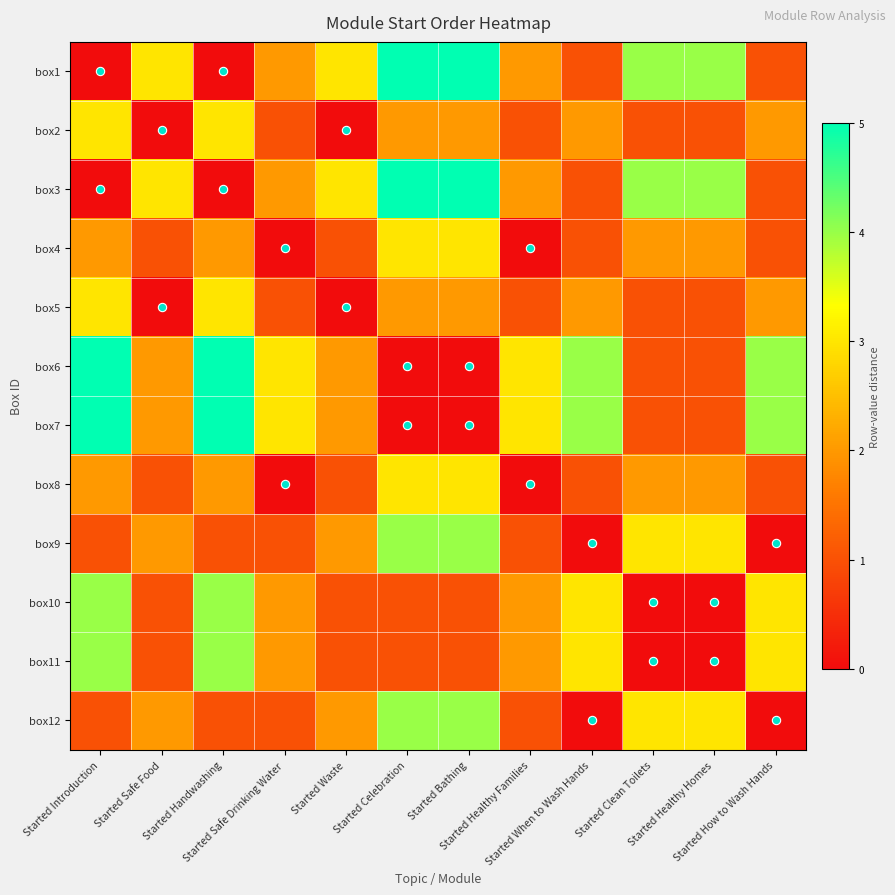

Reading right to left, transcribe all the data shown in this chart.

box1: Started How to Wash Hands=1	Started Healthy Homes=4	Started Clean Toilets=4	Started When to Wash Hands=1	Started Healthy Families=2	Started Bathing=5	Started Celebration=5	Started Waste=3	Started Safe Drinking Water=2	Started Handwashing=0	Started Safe Food=3	Started Introduction=0
box2: Started How to Wash Hands=2	Started Healthy Homes=1	Started Clean Toilets=1	Started When to Wash Hands=2	Started Healthy Families=1	Started Bathing=2	Started Celebration=2	Started Waste=0	Started Safe Drinking Water=1	Started Handwashing=3	Started Safe Food=0	Started Introduction=3
box3: Started How to Wash Hands=1	Started Healthy Homes=4	Started Clean Toilets=4	Started When to Wash Hands=1	Started Healthy Families=2	Started Bathing=5	Started Celebration=5	Started Waste=3	Started Safe Drinking Water=2	Started Handwashing=0	Started Safe Food=3	Started Introduction=0
box4: Started How to Wash Hands=1	Started Healthy Homes=2	Started Clean Toilets=2	Started When to Wash Hands=1	Started Healthy Families=0	Started Bathing=3	Started Celebration=3	Started Waste=1	Started Safe Drinking Water=0	Started Handwashing=2	Started Safe Food=1	Started Introduction=2
box5: Started How to Wash Hands=2	Started Healthy Homes=1	Started Clean Toilets=1	Started When to Wash Hands=2	Started Healthy Families=1	Started Bathing=2	Started Celebration=2	Started Waste=0	Started Safe Drinking Water=1	Started Handwashing=3	Started Safe Food=0	Started Introduction=3
box6: Started How to Wash Hands=4	Started Healthy Homes=1	Started Clean Toilets=1	Started When to Wash Hands=4	Started Healthy Families=3	Started Bathing=0	Started Celebration=0	Started Waste=2	Started Safe Drinking Water=3	Started Handwashing=5	Started Safe Food=2	Started Introduction=5
box7: Started How to Wash Hands=4	Started Healthy Homes=1	Started Clean Toilets=1	Started When to Wash Hands=4	Started Healthy Families=3	Started Bathing=0	Started Celebration=0	Started Waste=2	Started Safe Drinking Water=3	Started Handwashing=5	Started Safe Food=2	Started Introduction=5
box8: Started How to Wash Hands=1	Started Healthy Homes=2	Started Clean Toilets=2	Started When to Wash Hands=1	Started Healthy Families=0	Started Bathing=3	Started Celebration=3	Started Waste=1	Started Safe Drinking Water=0	Started Handwashing=2	Started Safe Food=1	Started Introduction=2
box9: Started How to Wash Hands=0	Started Healthy Homes=3	Started Clean Toilets=3	Started When to Wash Hands=0	Started Healthy Families=1	Started Bathing=4	Started Celebration=4	Started Waste=2	Started Safe Drinking Water=1	Started Handwashing=1	Started Safe Food=2	Started Introduction=1
box10: Started How to Wash Hands=3	Started Healthy Homes=0	Started Clean Toilets=0	Started When to Wash Hands=3	Started Healthy Families=2	Started Bathing=1	Started Celebration=1	Started Waste=1	Started Safe Drinking Water=2	Started Handwashing=4	Started Safe Food=1	Started Introduction=4
box11: Started How to Wash Hands=3	Started Healthy Homes=0	Started Clean Toilets=0	Started When to Wash Hands=3	Started Healthy Families=2	Started Bathing=1	Started Celebration=1	Started Waste=1	Started Safe Drinking Water=2	Started Handwashing=4	Started Safe Food=1	Started Introduction=4
box12: Started How to Wash Hands=0	Started Healthy Homes=3	Started Clean Toilets=3	Started When to Wash Hands=0	Started Healthy Families=1	Started Bathing=4	Started Celebration=4	Started Waste=2	Started Safe Drinking Water=1	Started Handwashing=1	Started Safe Food=2	Started Introduction=1